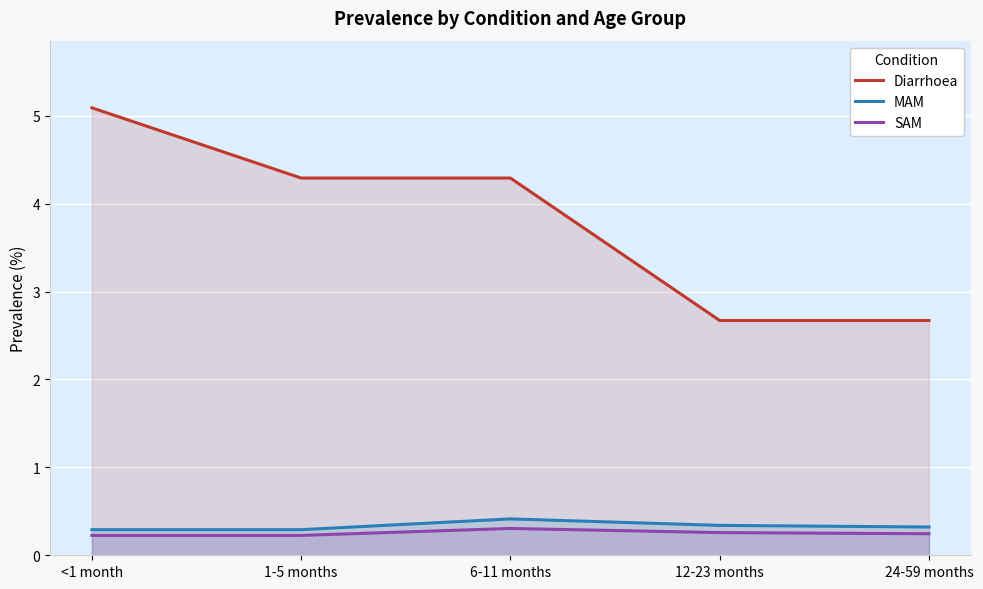

What is the sum of all Diarrhoea values?

19.0